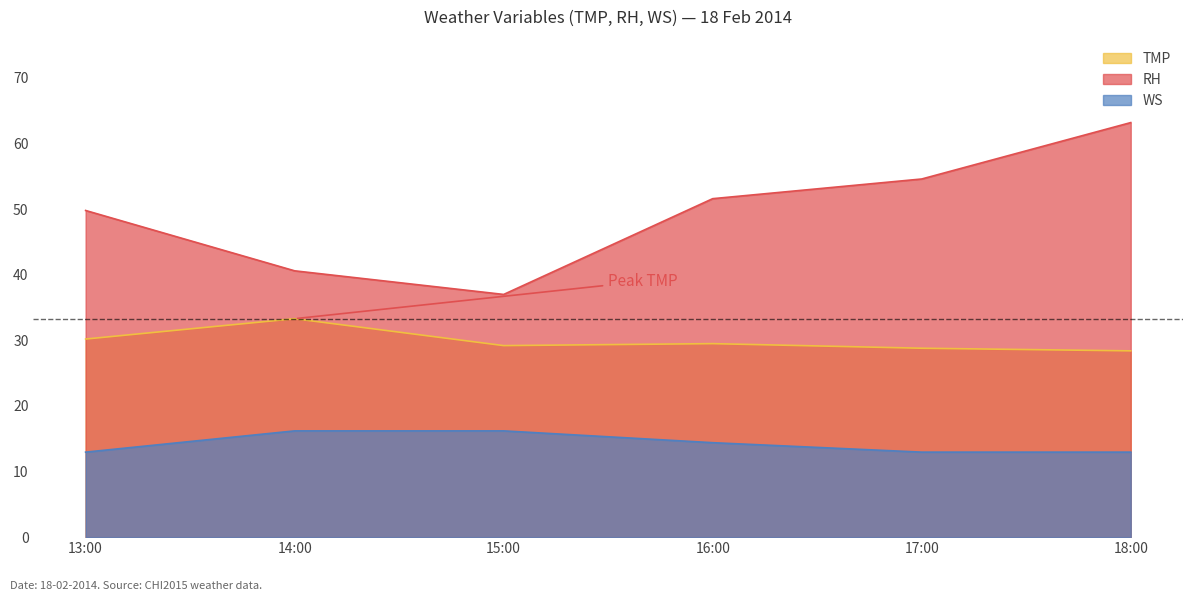

At how many categories does at least one series exceed 59?

1